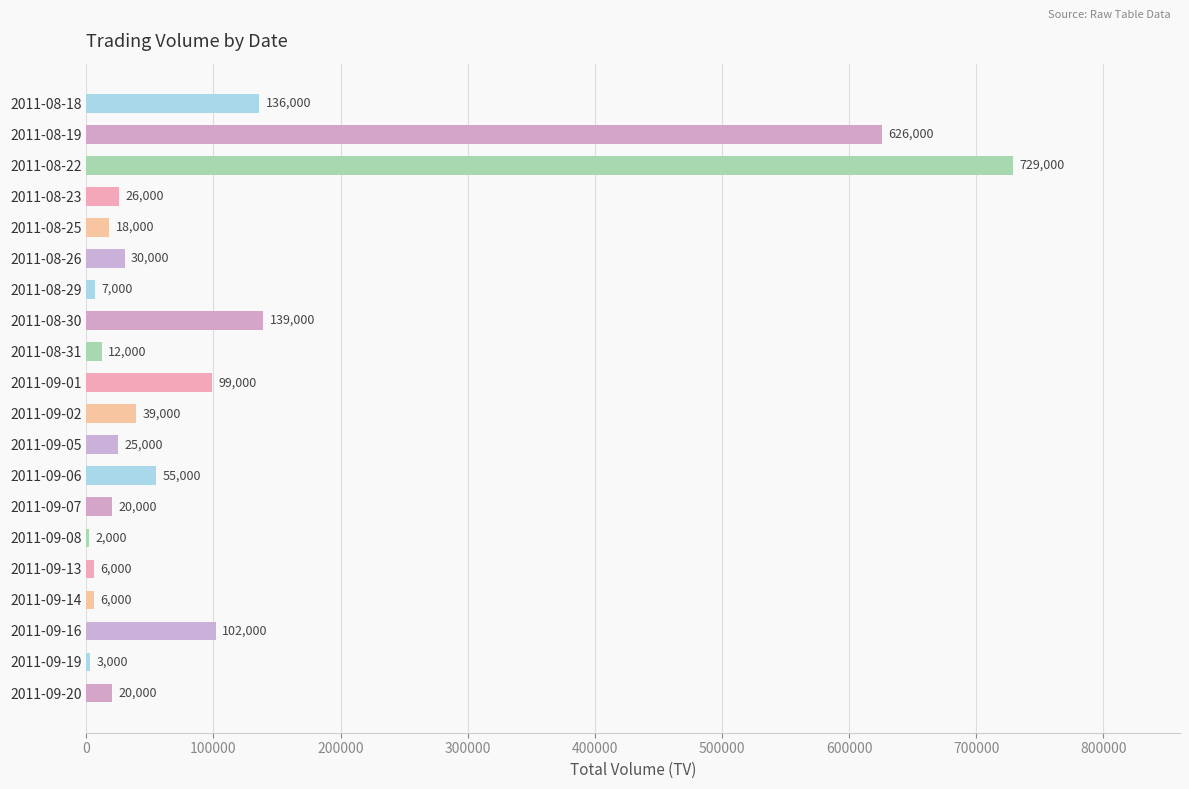

True or false: the data shows 87959 at 2011-08-18.

False